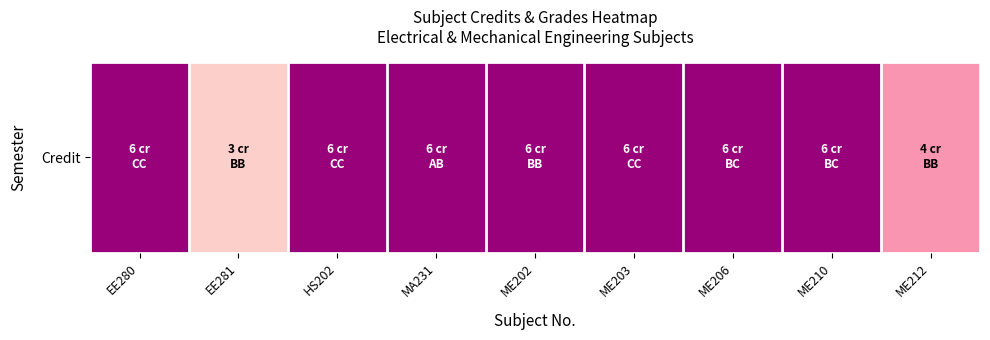

The value at ME202 is 6. True or false?

True